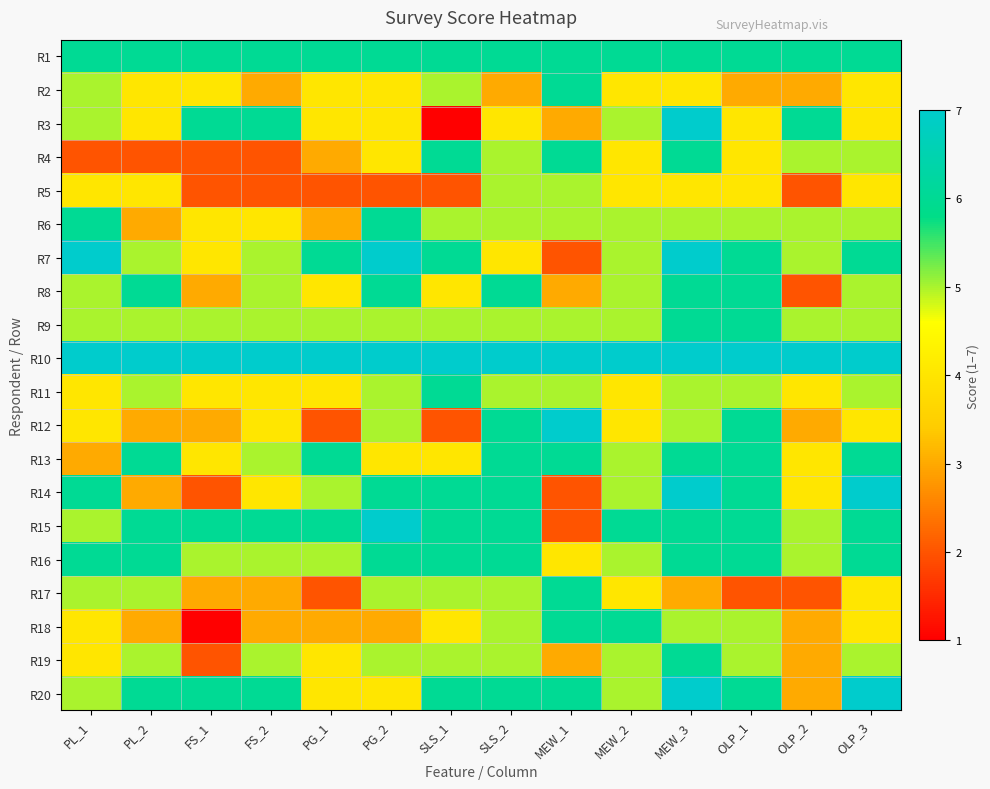

What is the spread (max minus min) of values at PG_1?

5